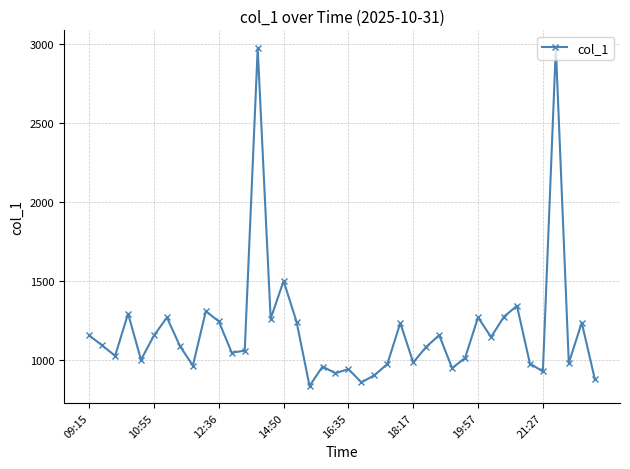

True or false: the data has more than 1 interior local peaks.

True